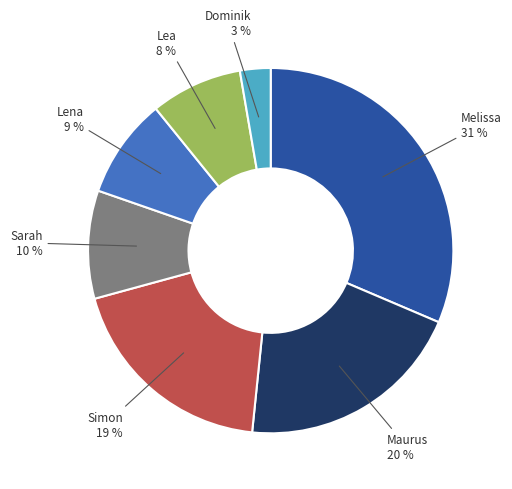

How many slices are in this pie chart?

7